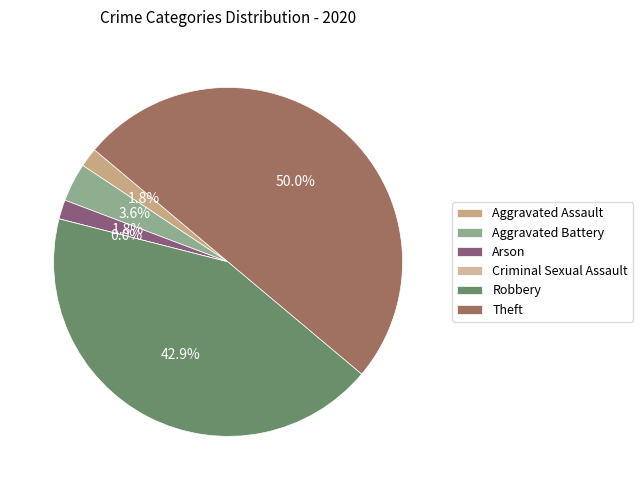

Count the number of slices in the pie.

6